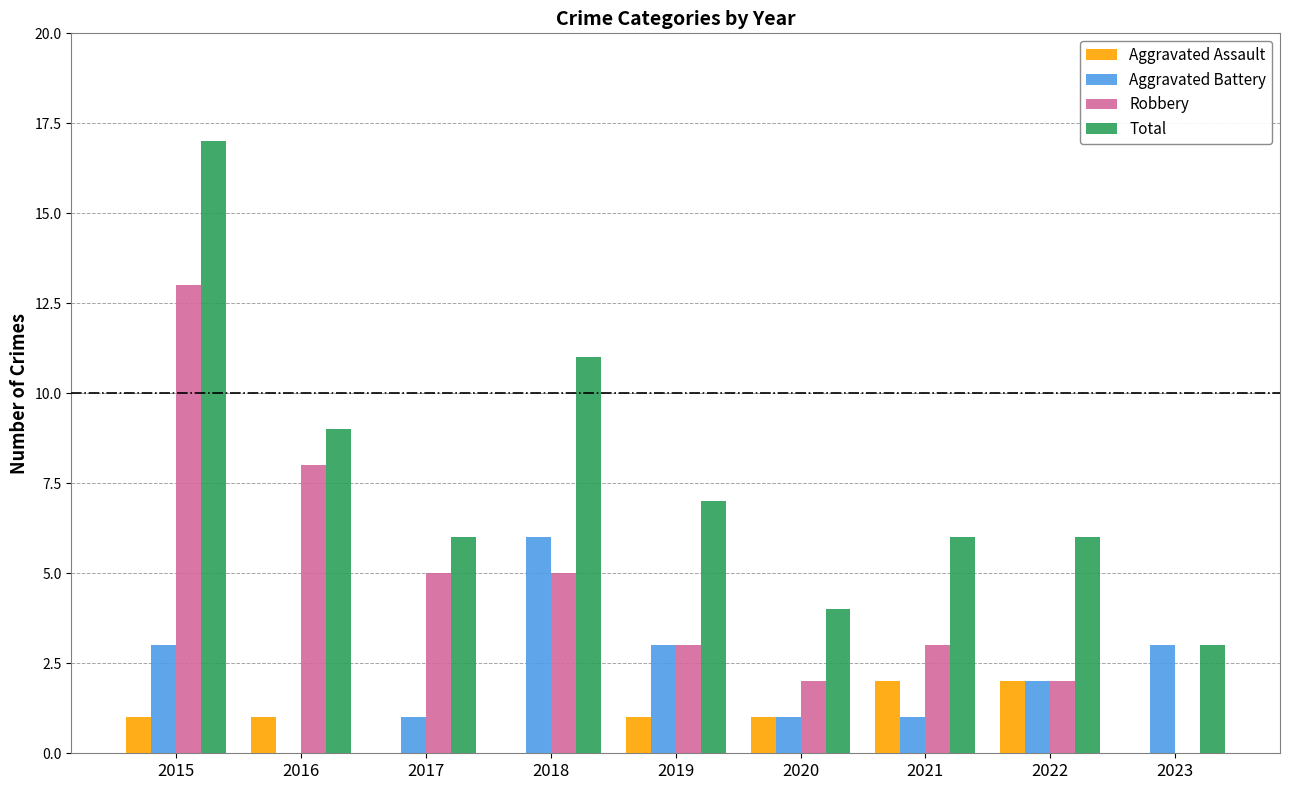

What is the maximum value shown in the chart?

17